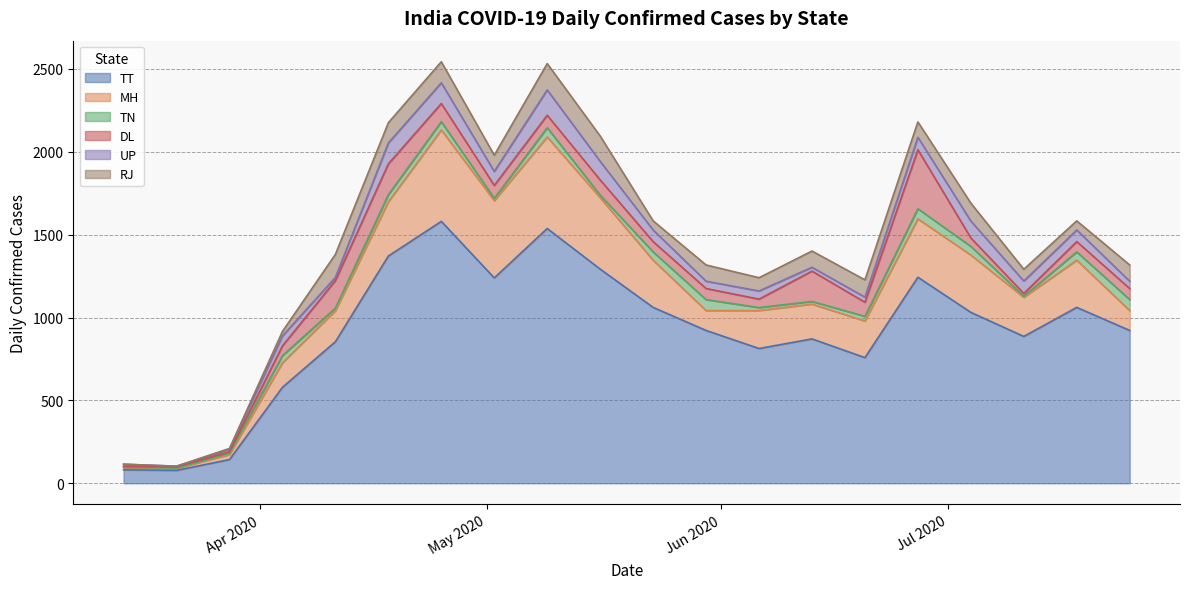

How many values in the DL series are below 67?

9